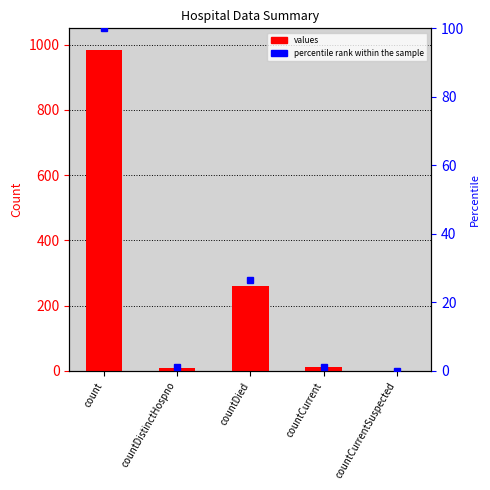

What position from the right is countCurrent?

2